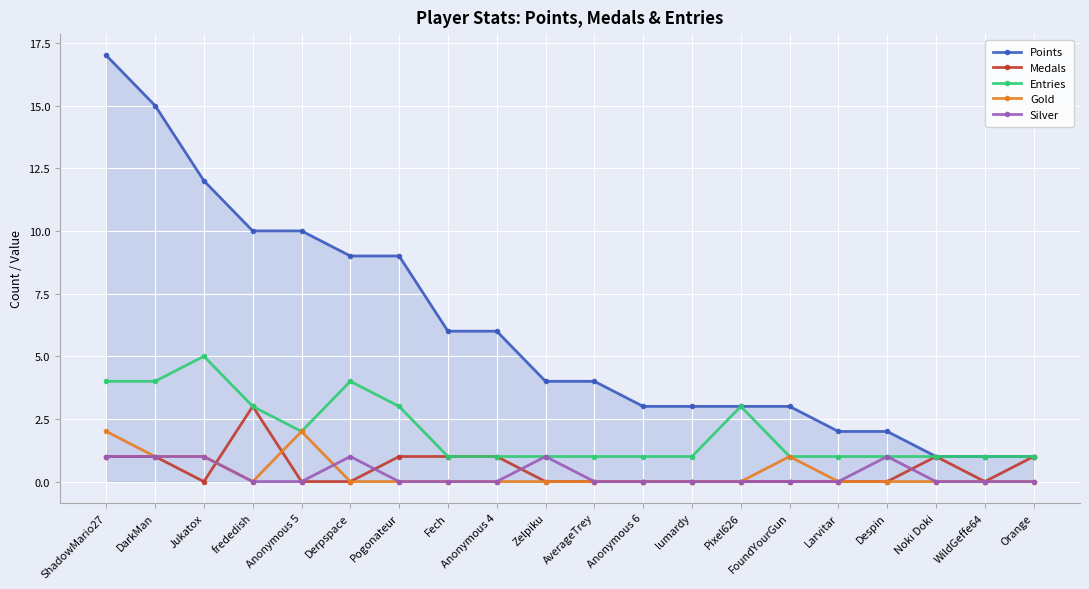

The Gold series shows -1 at Despin. True or false?

False